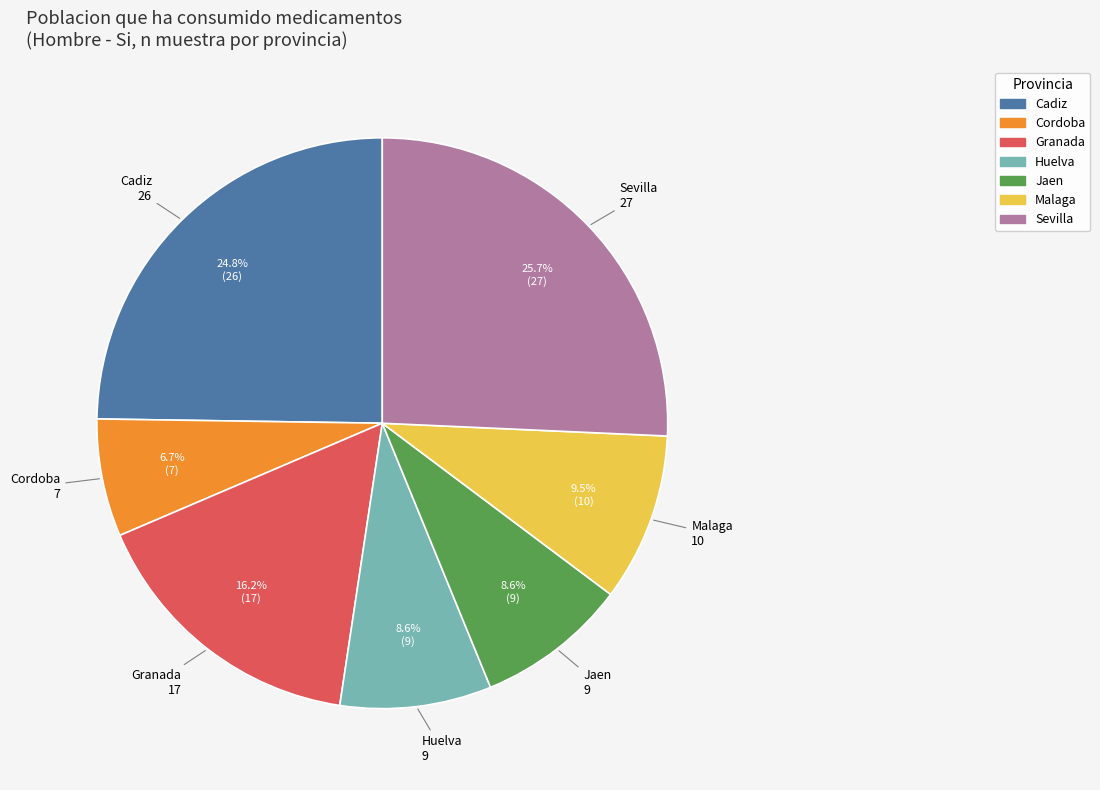

Combined, what portion of the pie is Jaen and Malaga?

18.1%